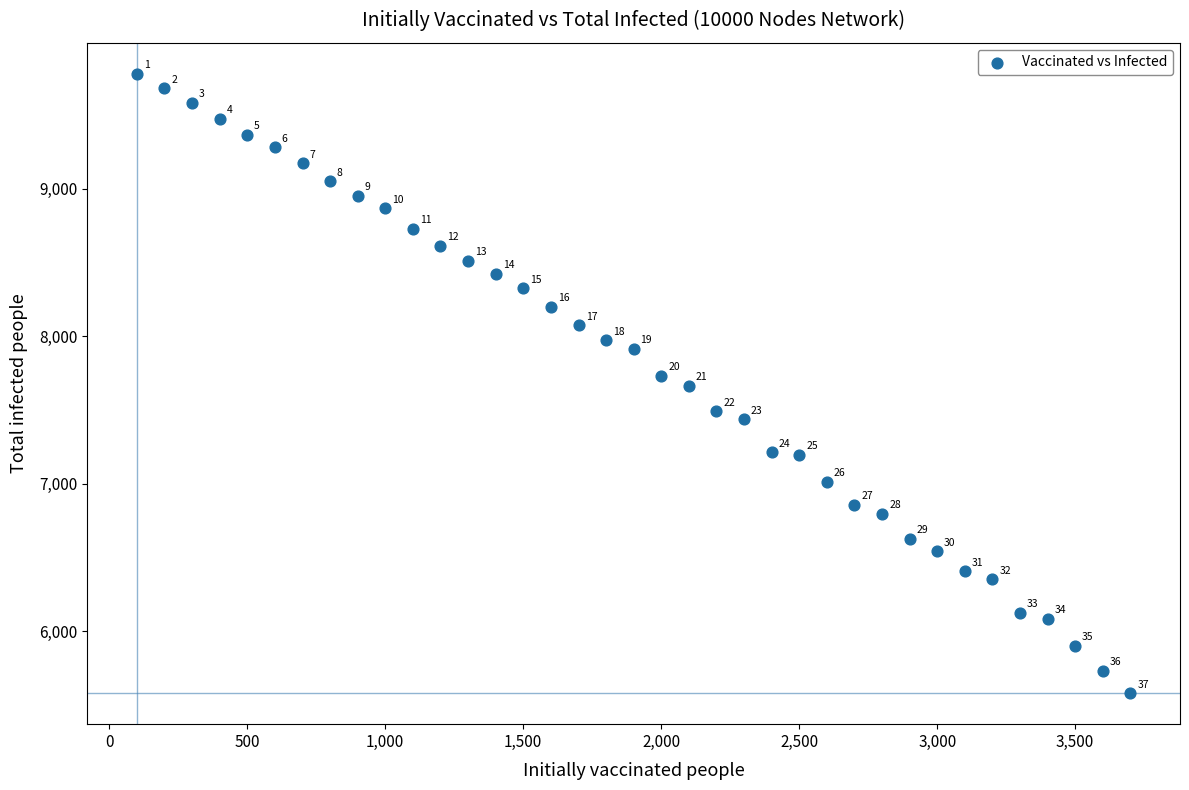

What Y value in the scatter plot is closest to 7680?

7665